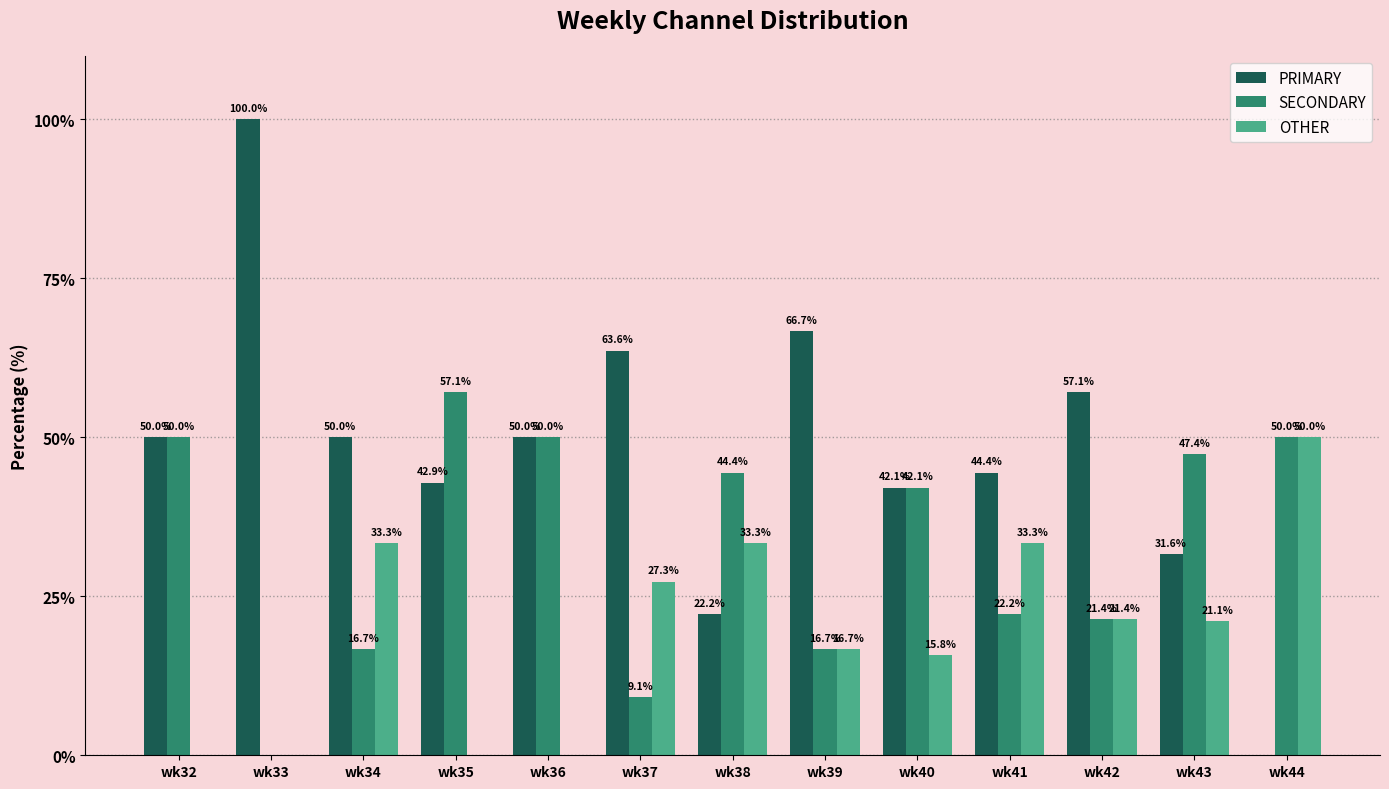

Reading left to right, what are all the values shown in this chart?

PRIMARY: 50.0	100.0	50.0	42.9	50.0	63.6	22.2	66.7	42.1	44.4	57.1	31.6	0.0
SECONDARY: 50.0	0.0	16.7	57.1	50.0	9.1	44.4	16.7	42.1	22.2	21.4	47.4	50.0
OTHER: 0.0	0.0	33.3	0.0	0.0	27.3	33.3	16.7	15.8	33.3	21.4	21.1	50.0